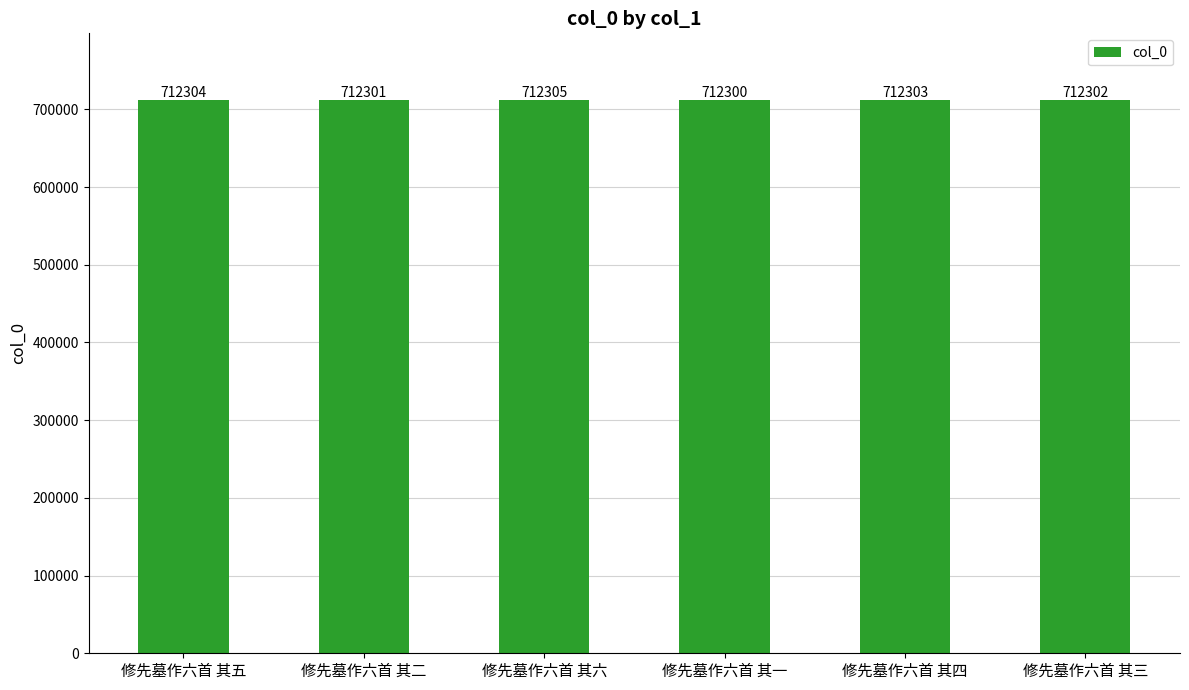

What is the value of the 6th bar from the left?

712302